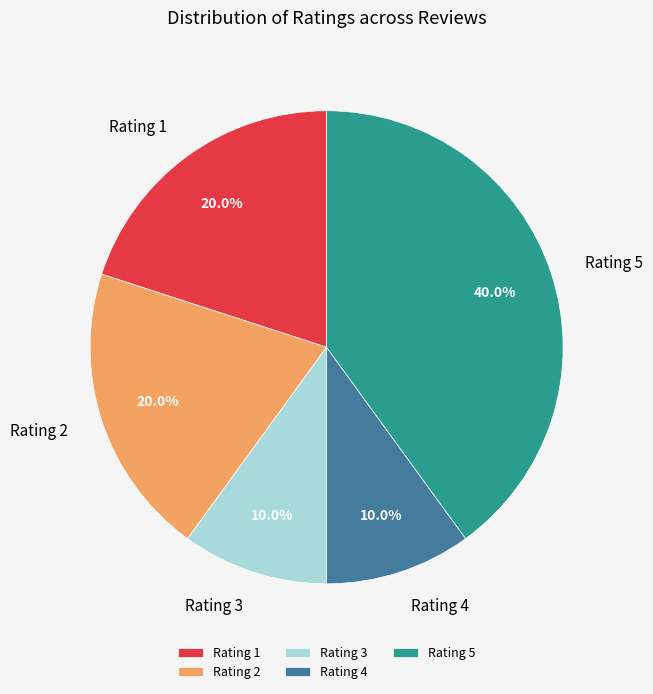

How many slices are in this pie chart?

5